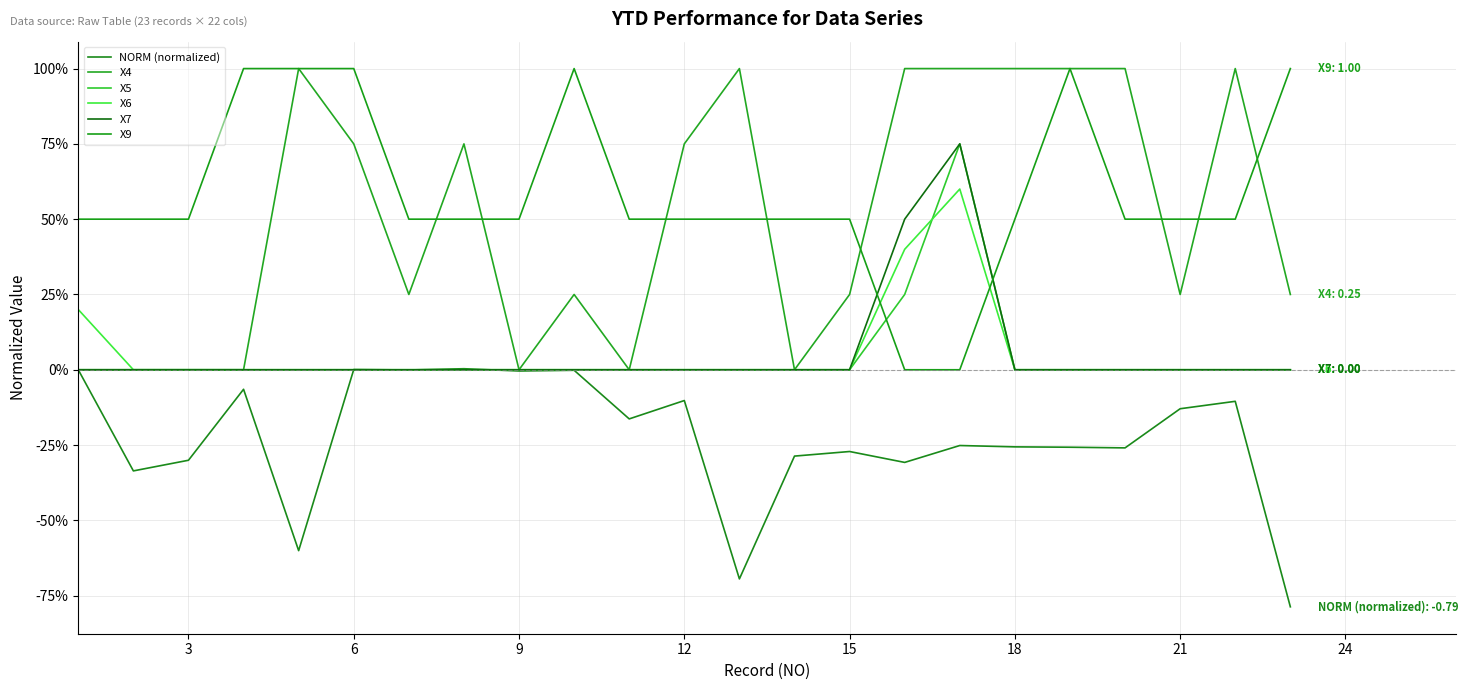

Does the chart display data point markers on the line(s)?

No